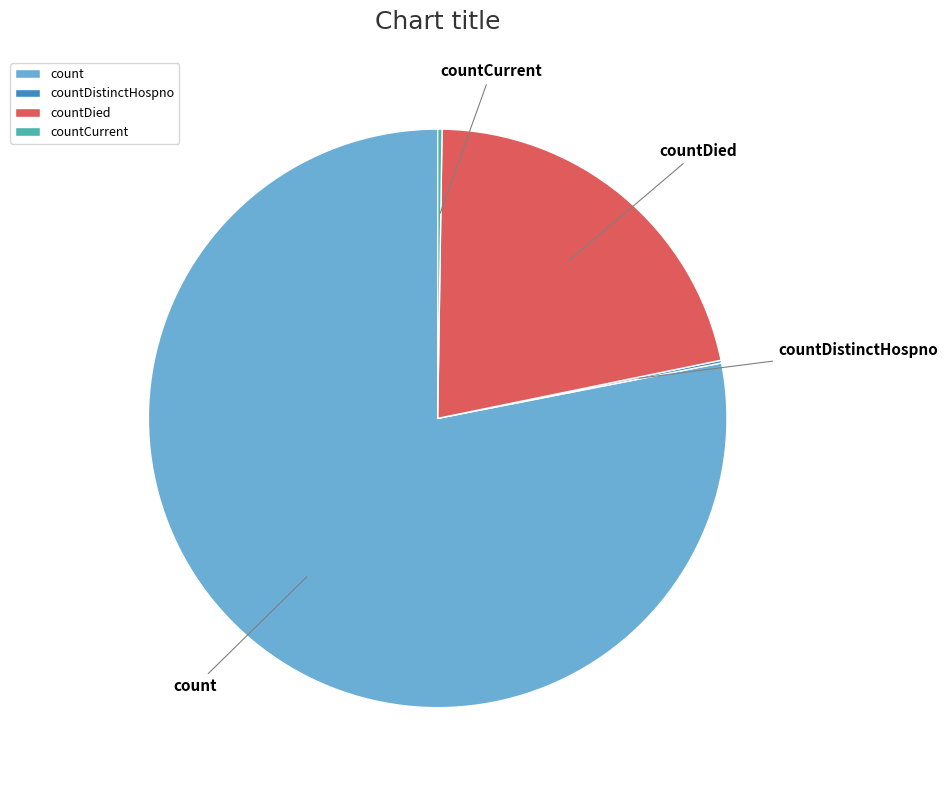

Is it true that count is 78% of the pie?

True